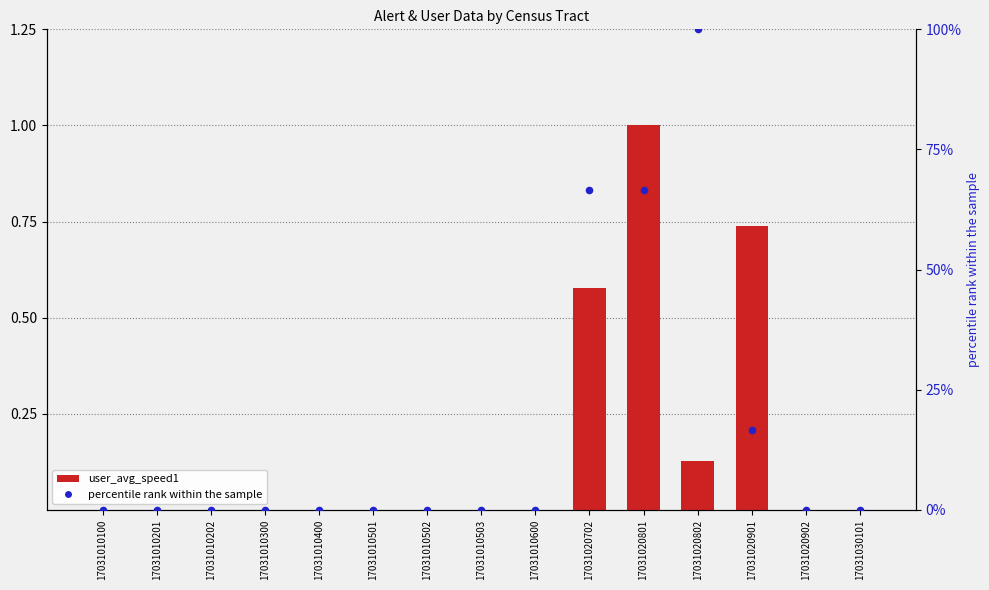

What are all the series names shown in the legend?

user_avg_speed1, percentile rank within the sample